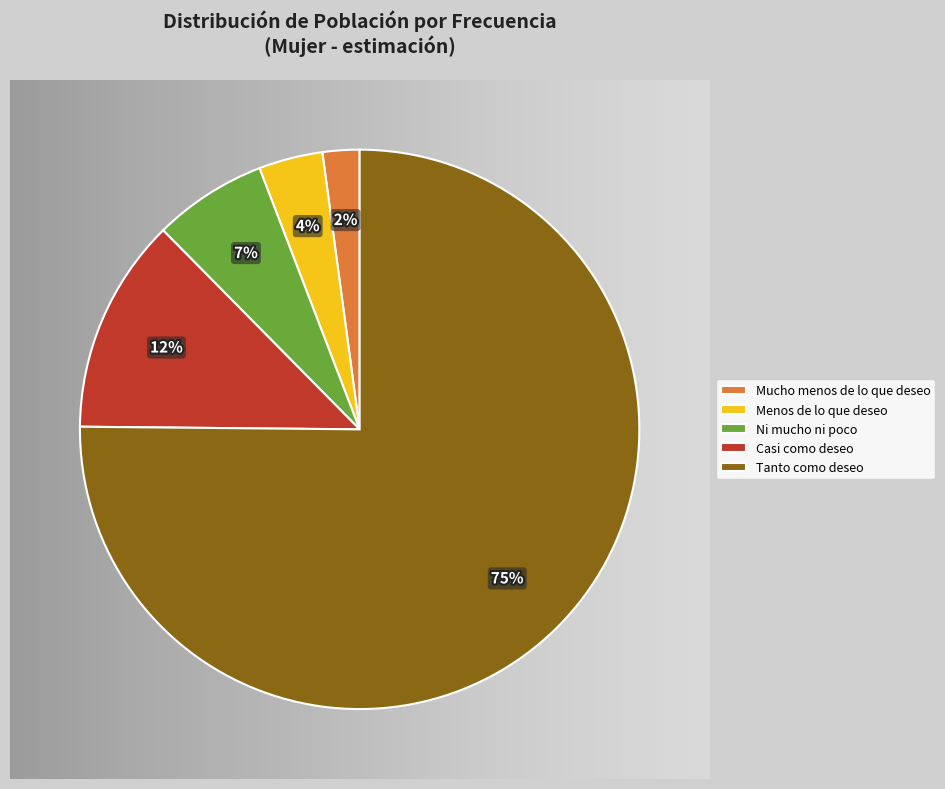

Do Mucho menos de lo que deseo and Ni mucho ni poco together represent more than half of the pie?

No